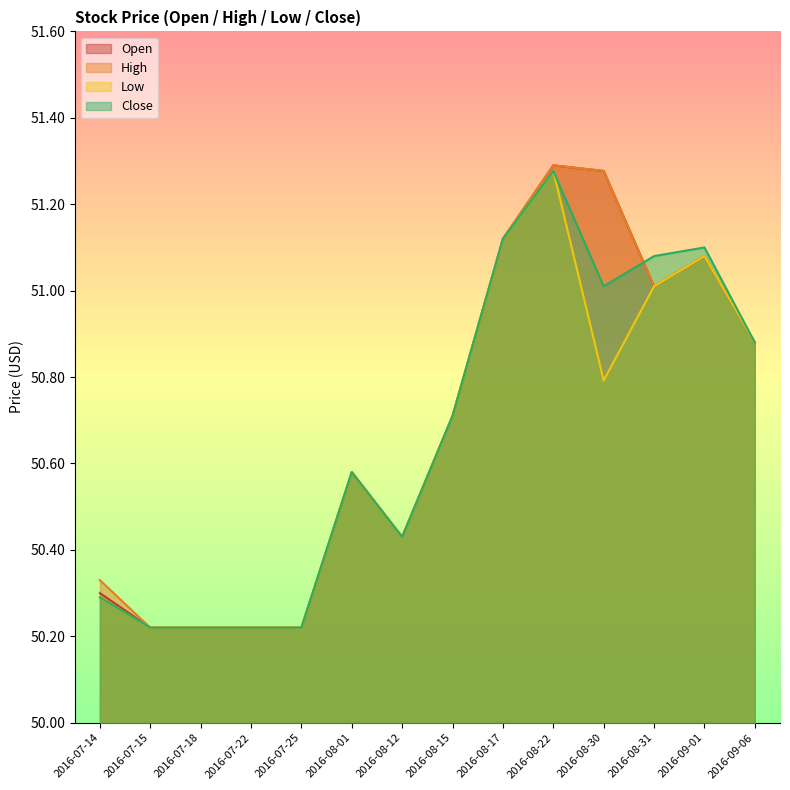

What is the sum of the Low values at 2016-07-15 and 2016-09-01?

101.3